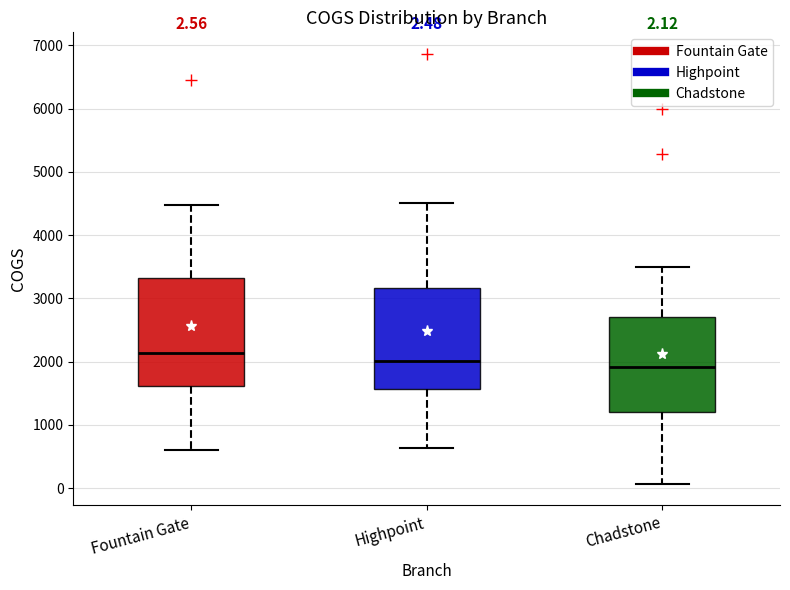

Which box's median line is the highest?

Fountain Gate